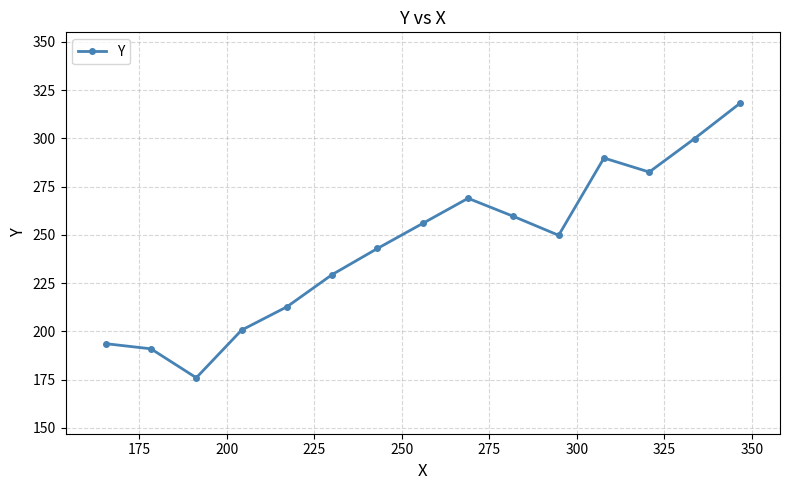

How many points are lower than both their immediate neighbors (excluding endpoints)?

3